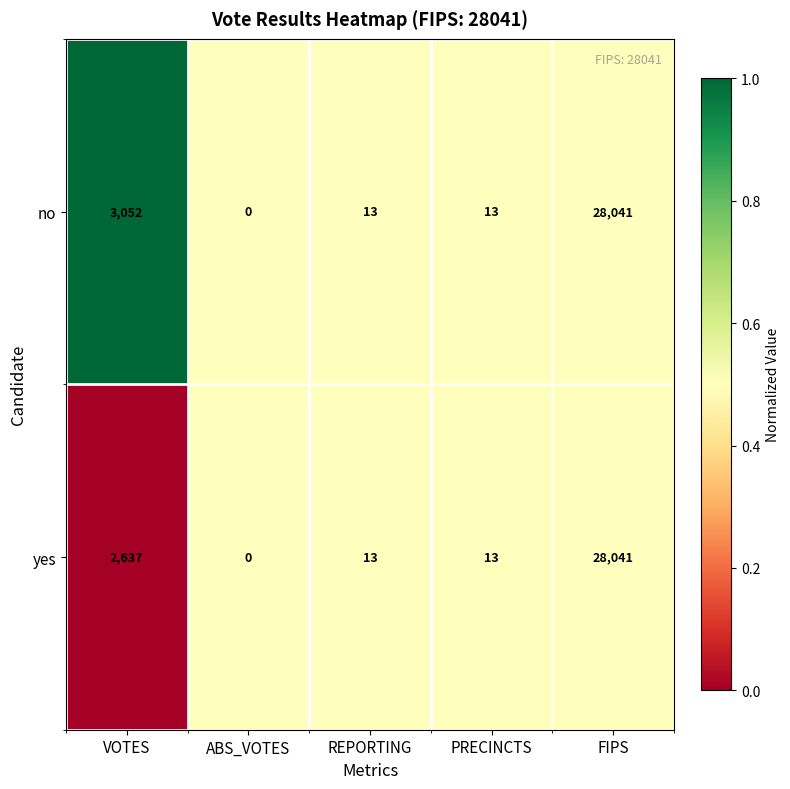

What is the difference between the second highest and second lowest values in the yes series?

2624